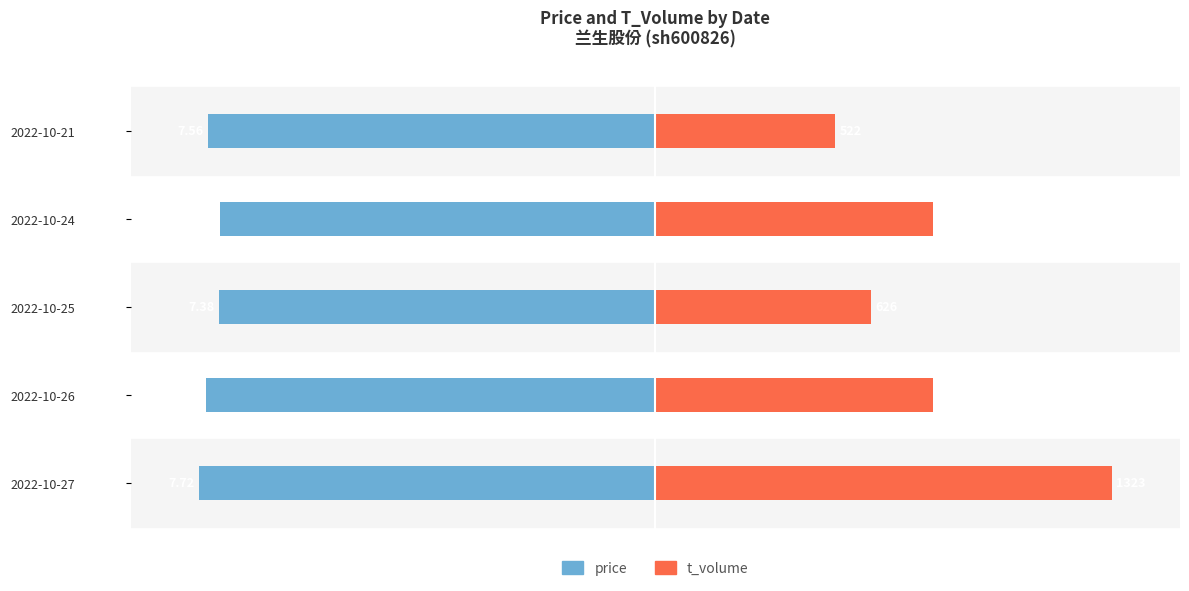

How many values in the t_volume series are below 60?

2